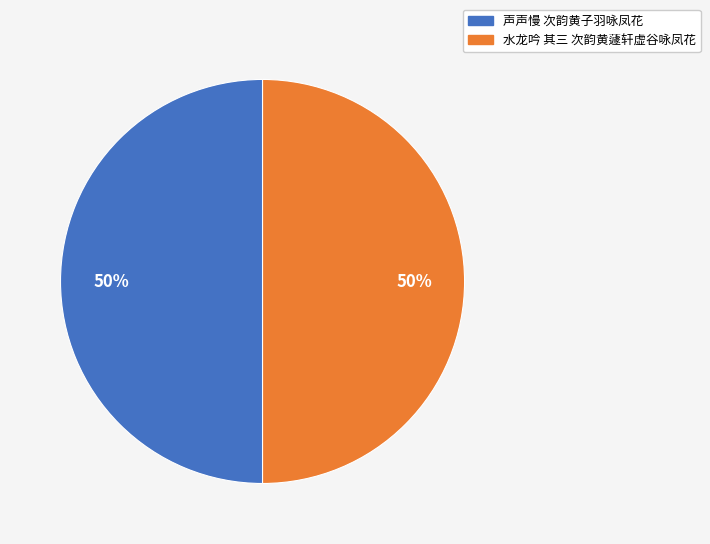

Is the sum of 水龙吟 其三 次韵黄蘧轩虚谷咏凤花 and 声声慢 次韵黄子羽咏凤花 greater than half?

Yes